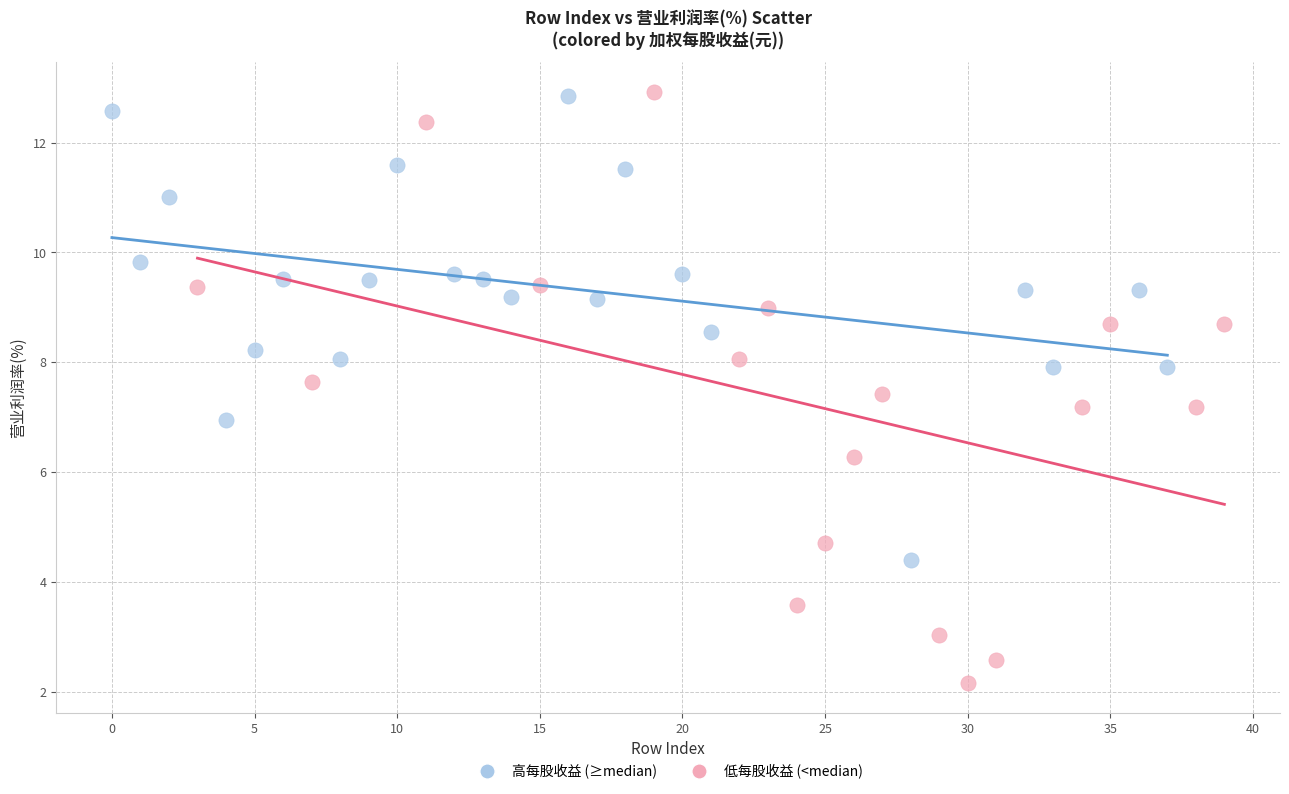

Which series contains the lowest Y value?

低每股收益 (<median)